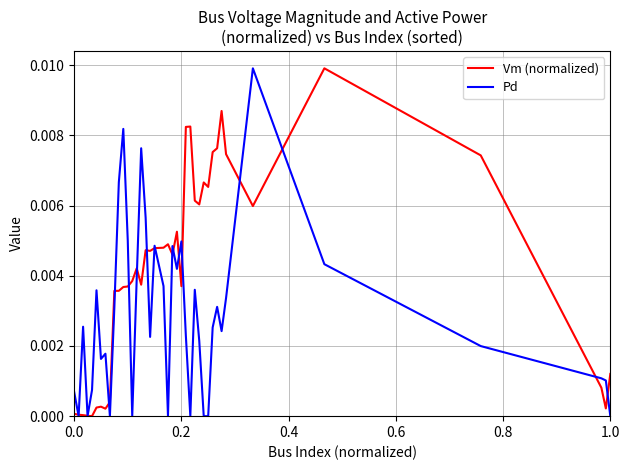

Does the chart display data point markers on the line(s)?

No